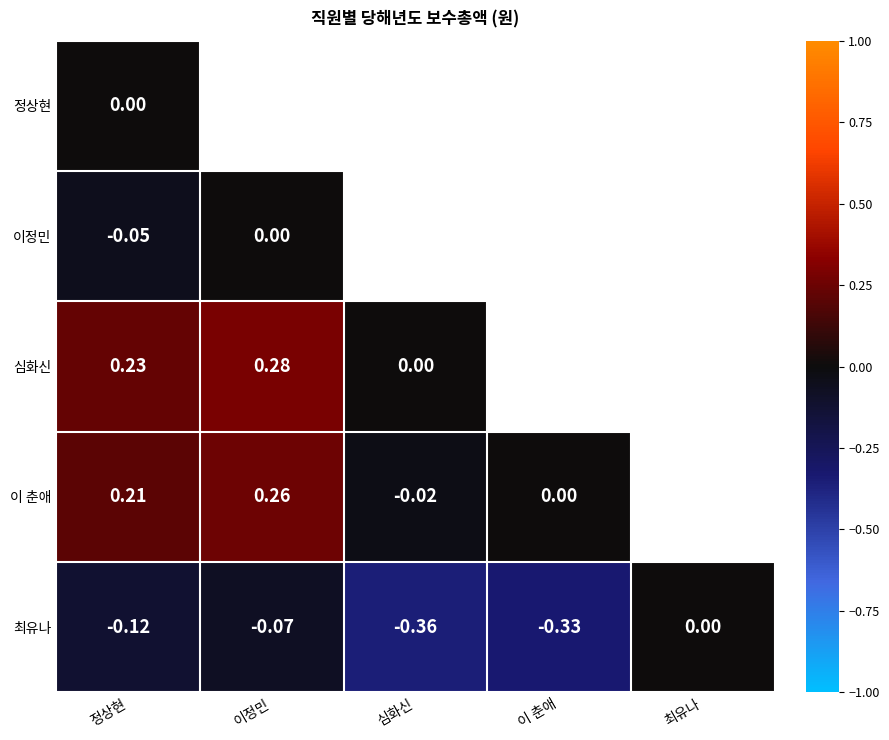

Between 심화신 and 이 춘애, which is larger?

이 춘애